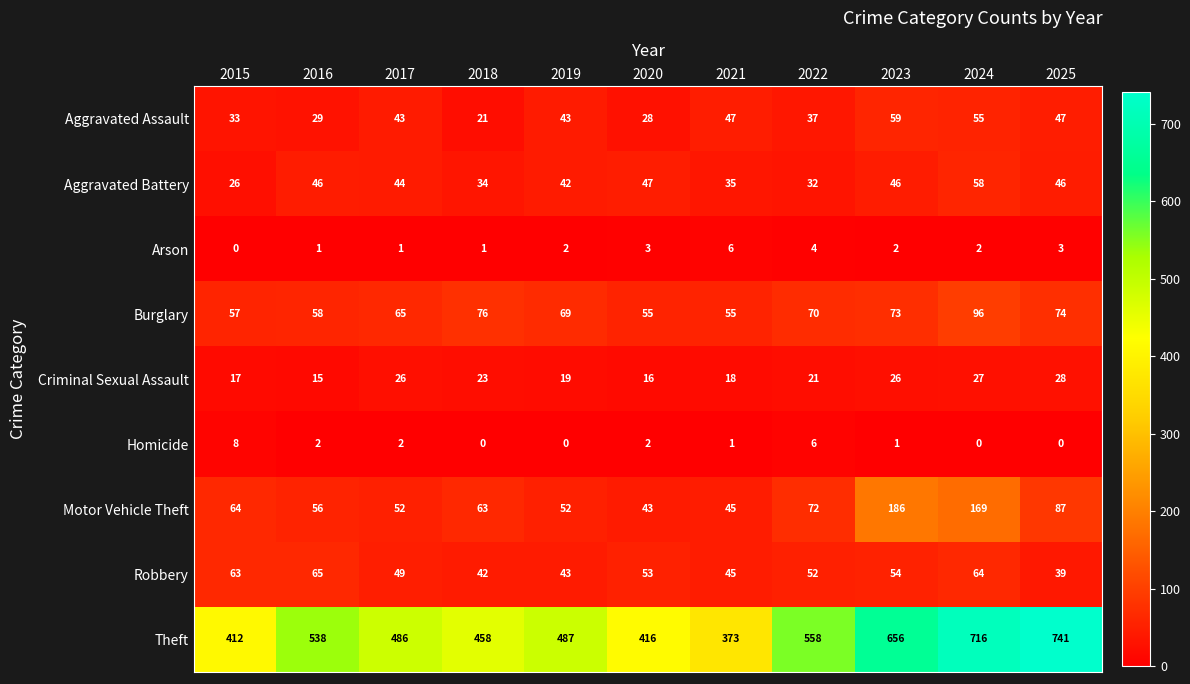

Count the number of categories in the chart.

11